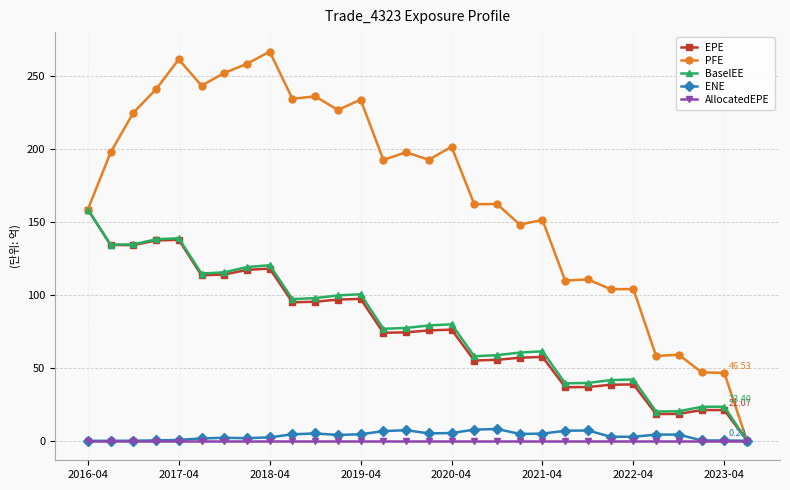

At how many categories does at least one series exceed 50?

27